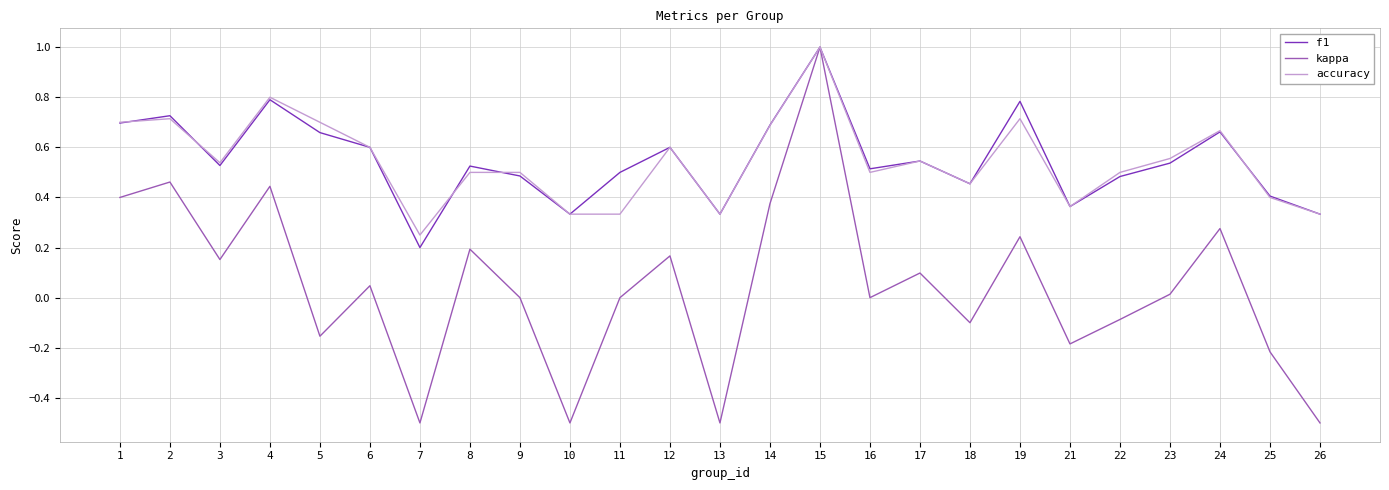

What is the total value across all series at 2?

1.9